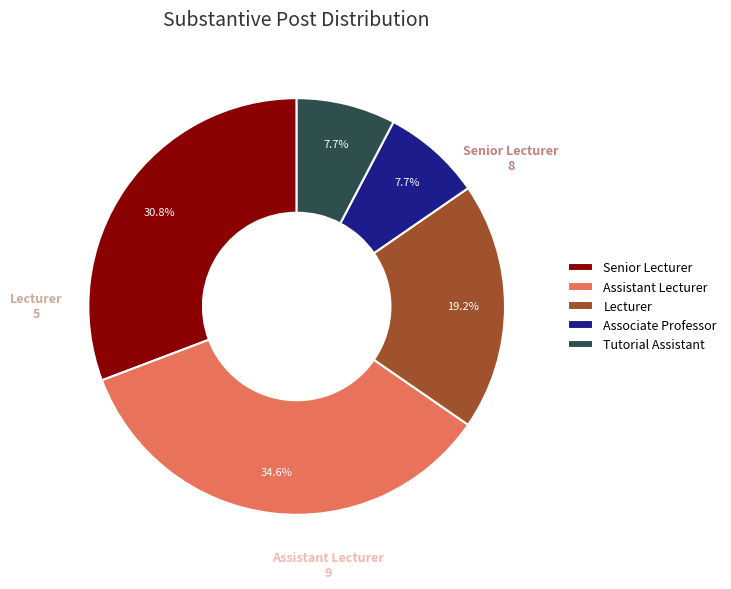

Which category has the biggest portion of the pie?

Assistant Lecturer